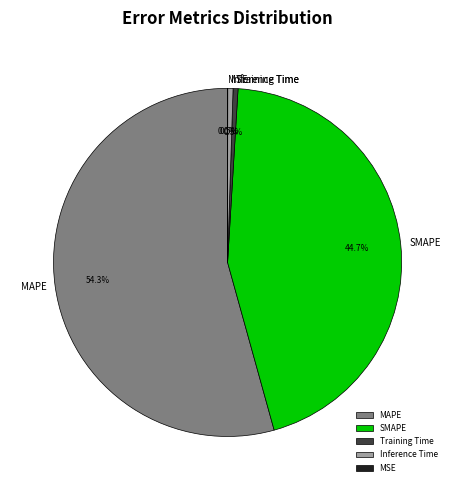

Combined, what portion of the pie is Inference Time and MAPE?

54.8%